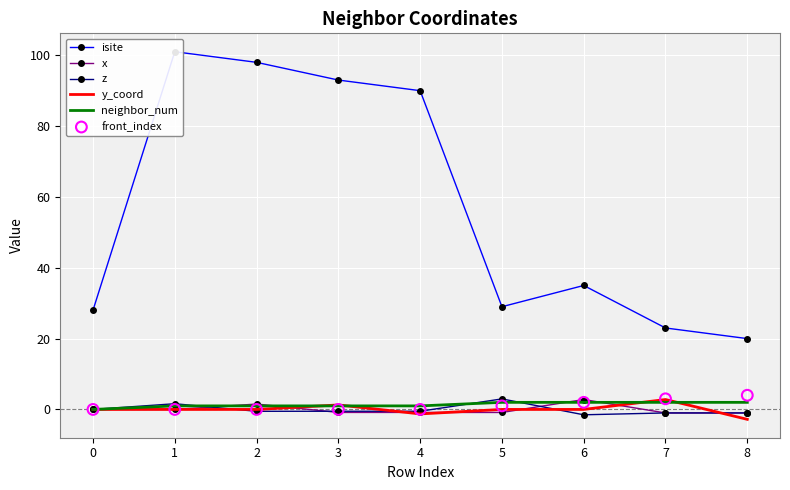

Which series contains the highest Y value?

isite